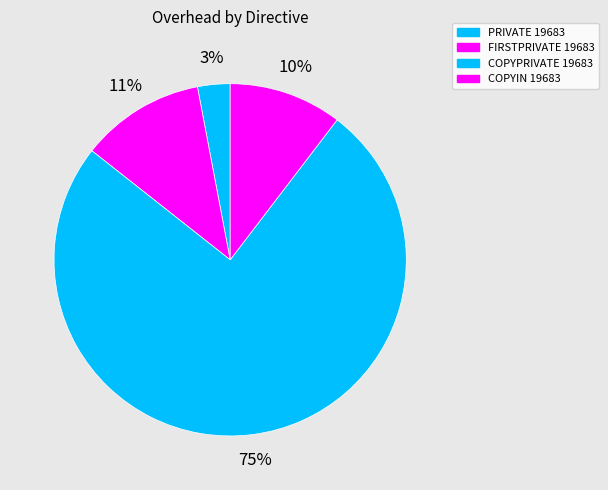

How many slices are in this pie chart?

4